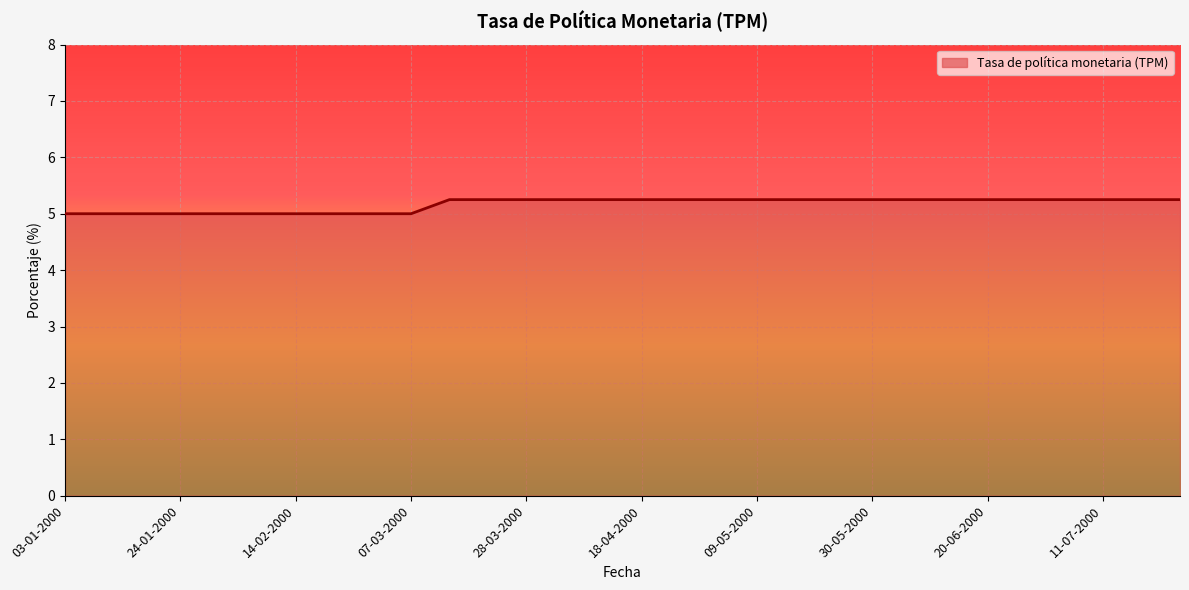

What is the minimum value shown in the chart?

5.0